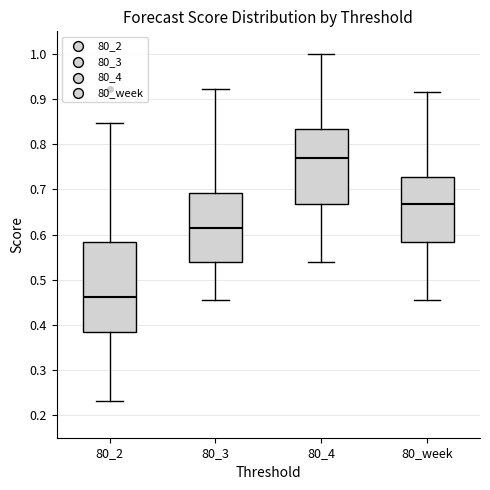

Reading left to right, read every box against the y-axis: the position of its median line, the range the box covers, and the ends of its whiskers. The values are not printed on the chart, so give them approximately, as read against the axis.

80_2: median 0.46, box 0.38 to 0.58, whiskers 0.23 to 0.85
80_3: median 0.62, box 0.54 to 0.69, whiskers 0.45 to 0.92
80_4: median 0.77, box 0.67 to 0.83, whiskers 0.54 to 1.00
80_week: median 0.67, box 0.58 to 0.73, whiskers 0.45 to 0.92